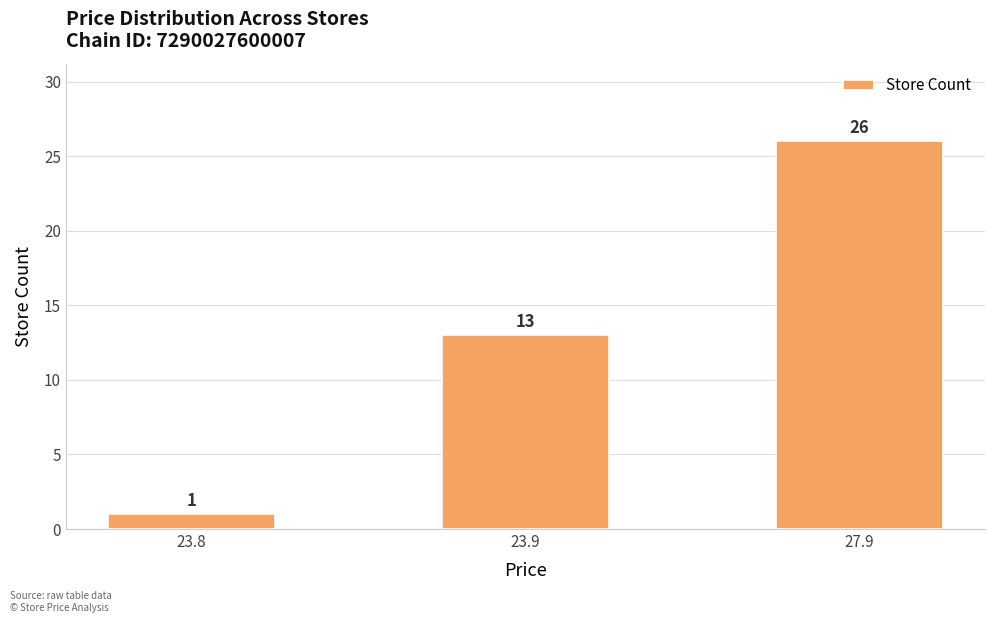

Read the value at 27.9, to the nearest 5.

25